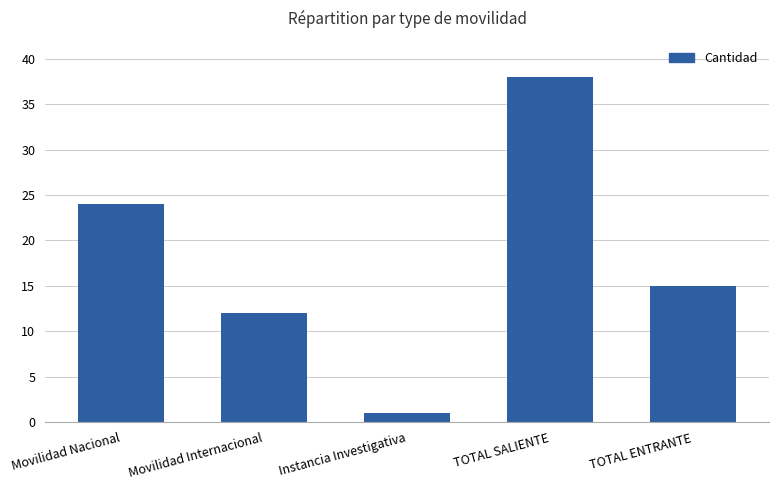

Reading left to right, extract all data points from this chart.

Movilidad Nacional=24	Movilidad Internacional=12	Instancia Investigativa=1	TOTAL SALIENTE=38	TOTAL ENTRANTE=15